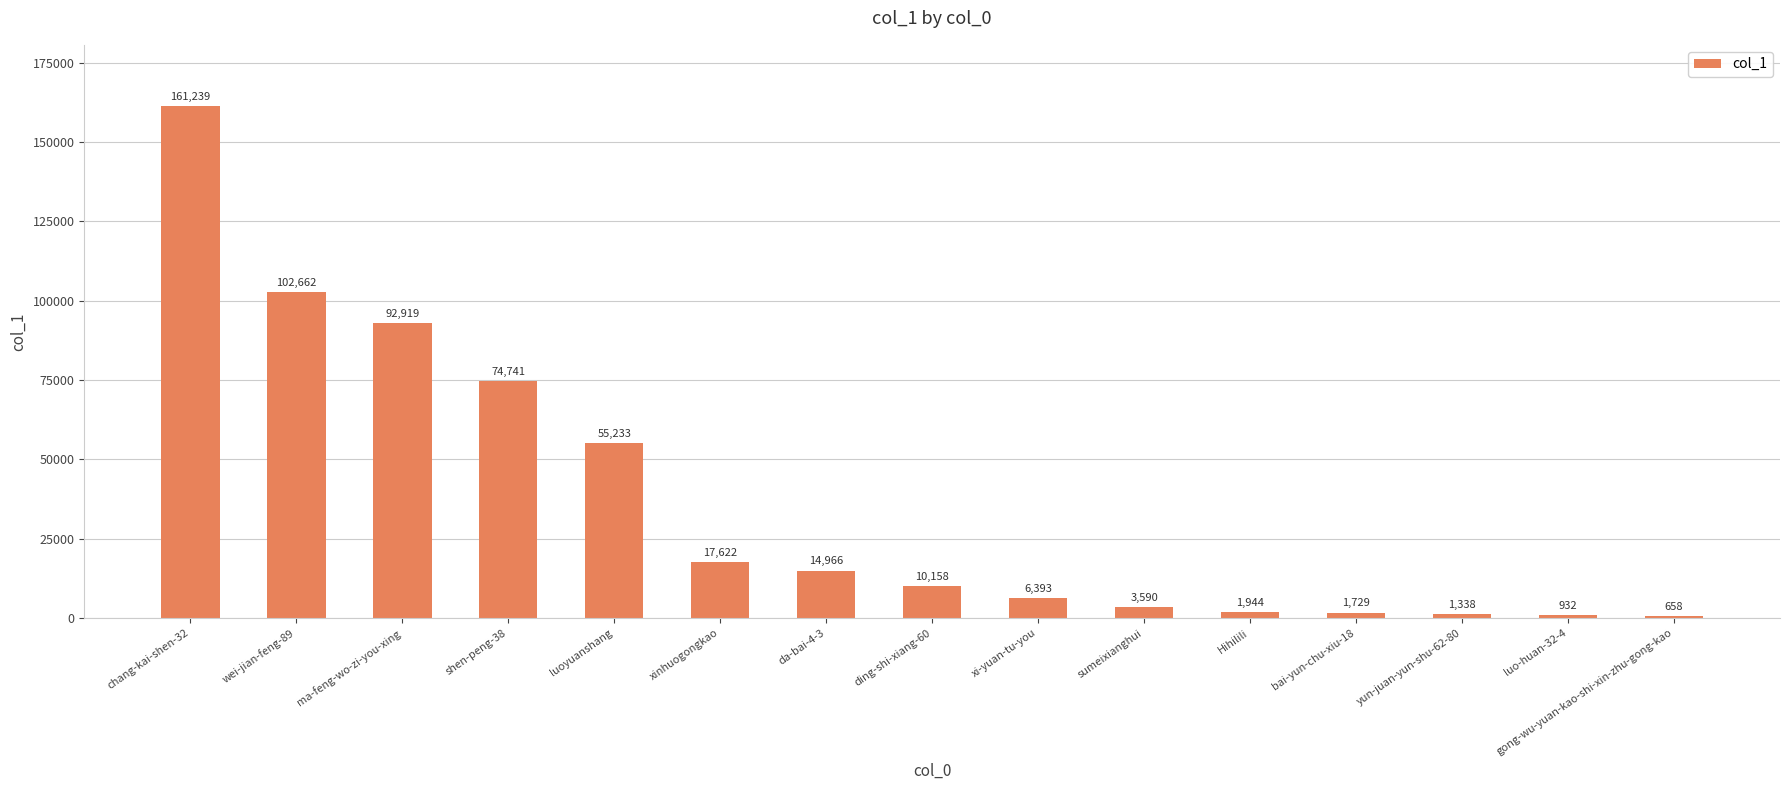

What is the label of the 3rd bar from the right?

yun-juan-yun-shu-62-80